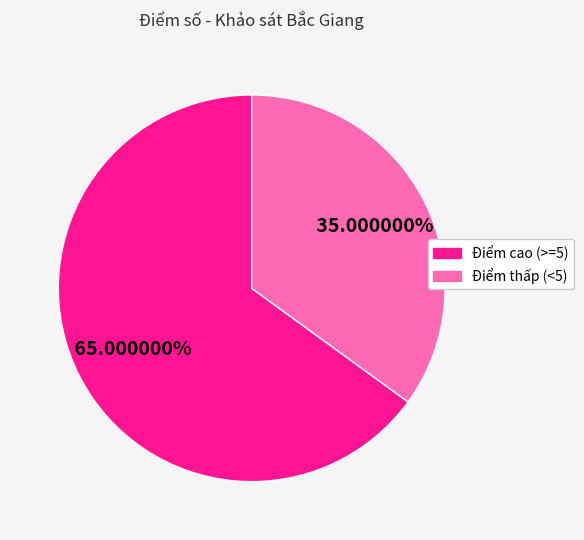

To the nearest percent, what is the difference between the largest and smallest slice percentages?

30%